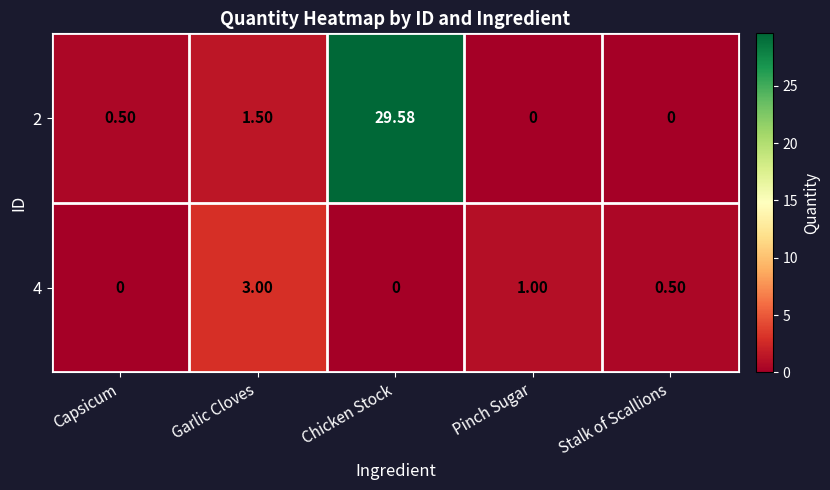

Where is 2 nearest to the value 14?

Garlic Cloves